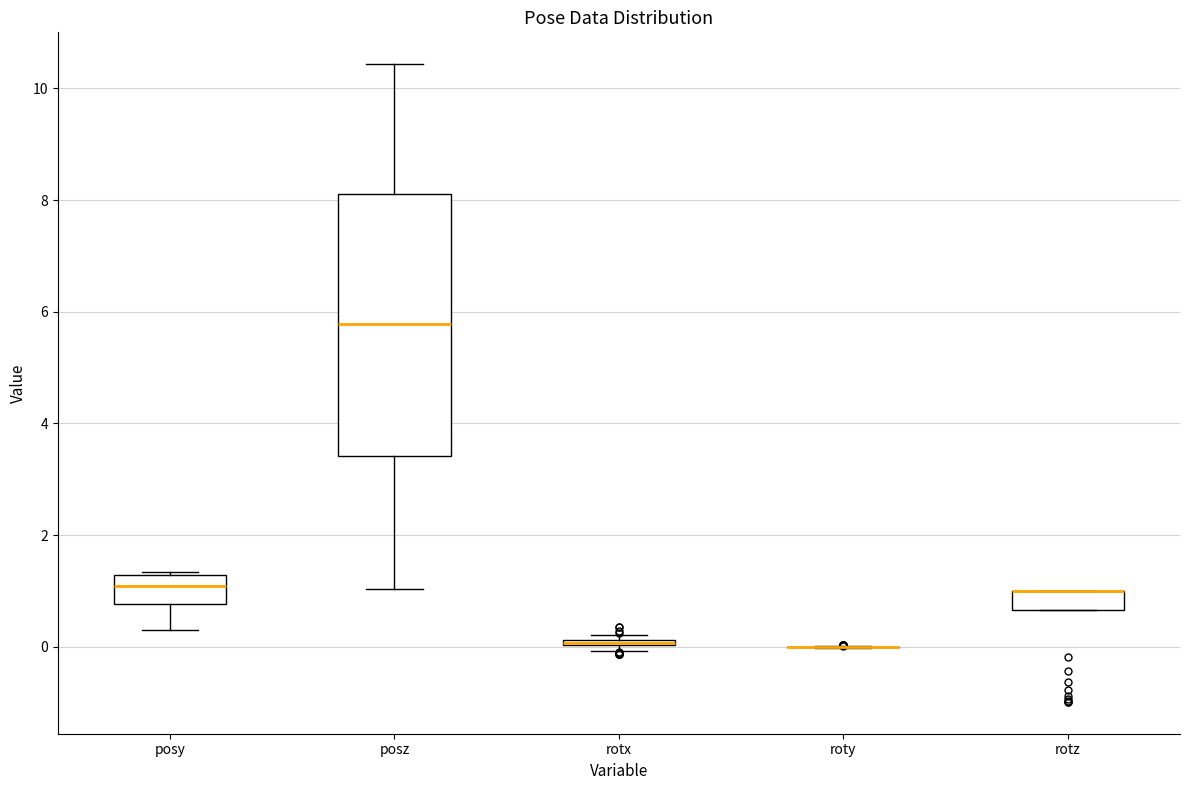

Comparing the boxes themselves (not the whiskers), which one is the tallest?

posz